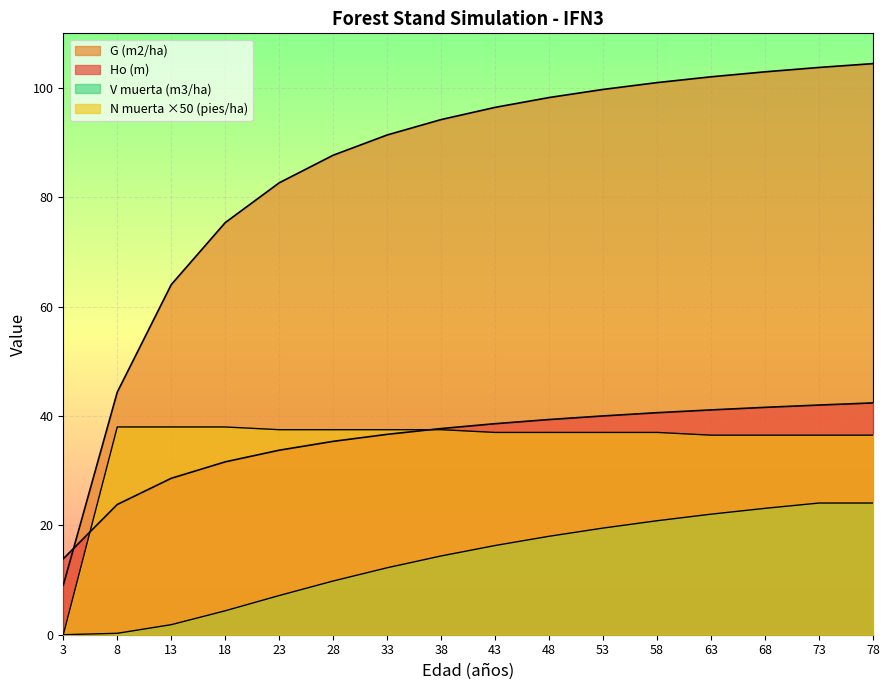

Between 68 and 18, which is larger?

68